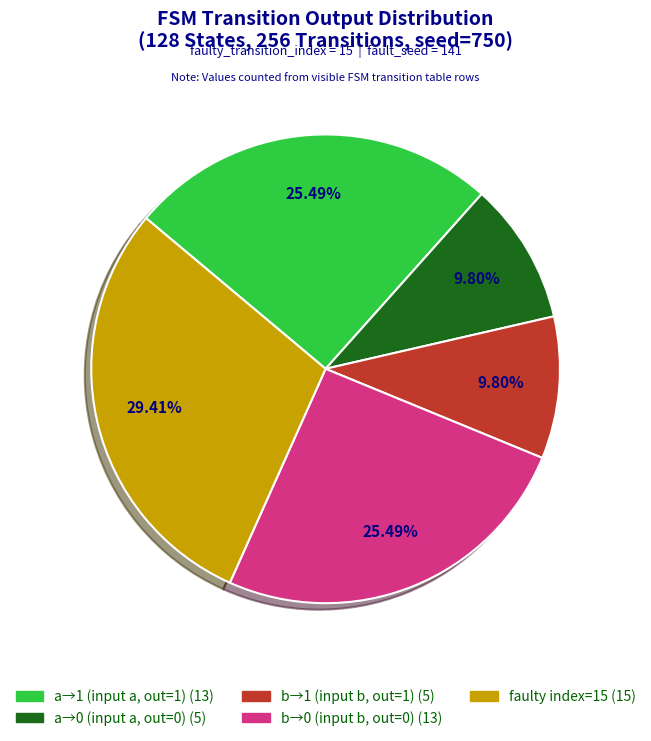

Count the number of slices in the pie.

5